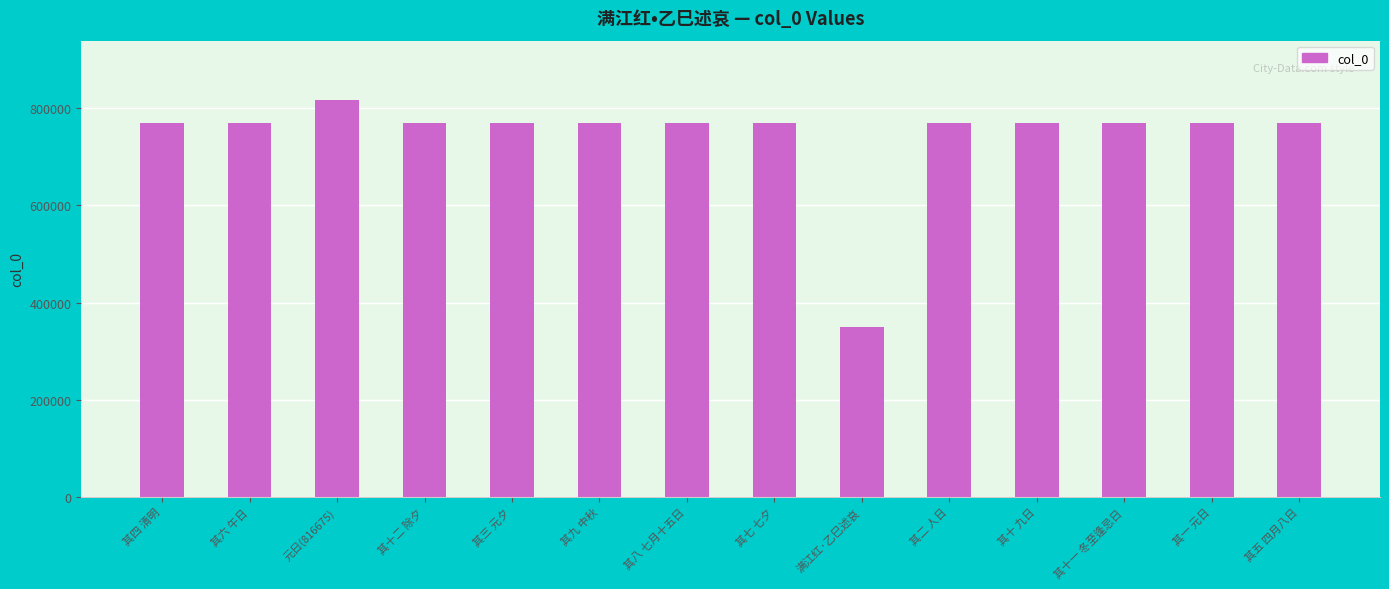

What is the label of the 9th bar from the right?

其九 中秋